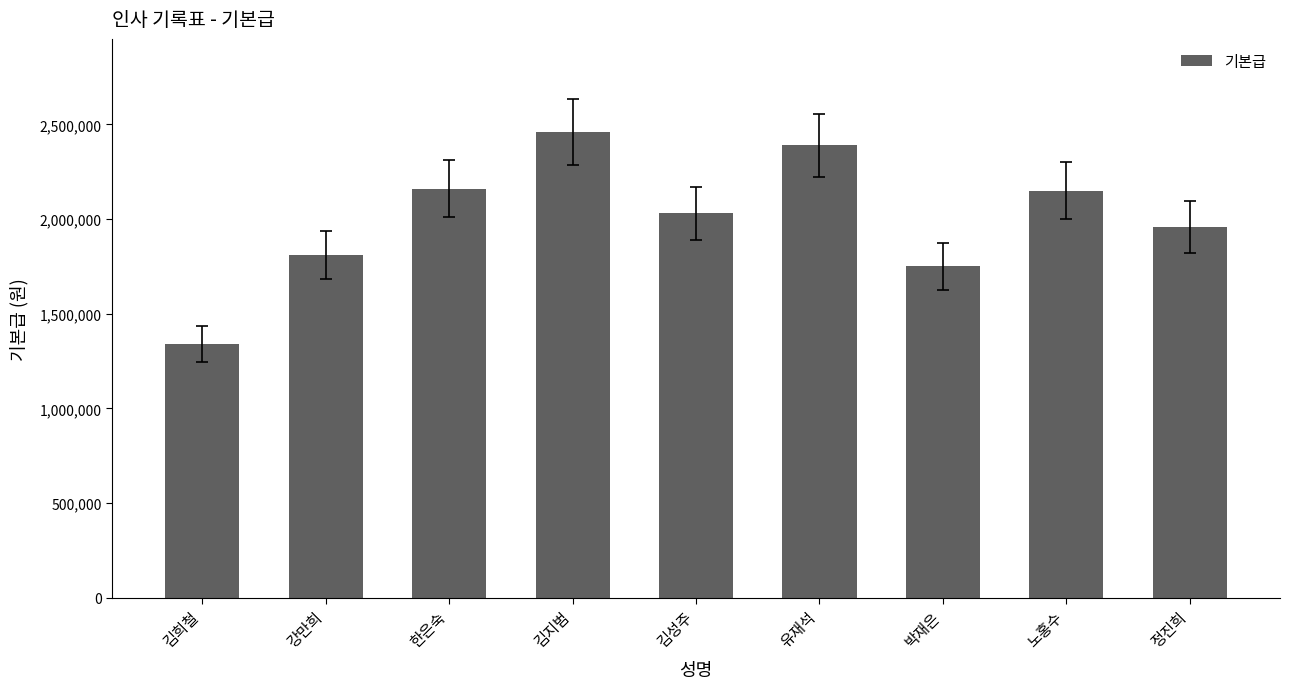

Which label corresponds to the smallest value in the chart?

김희철